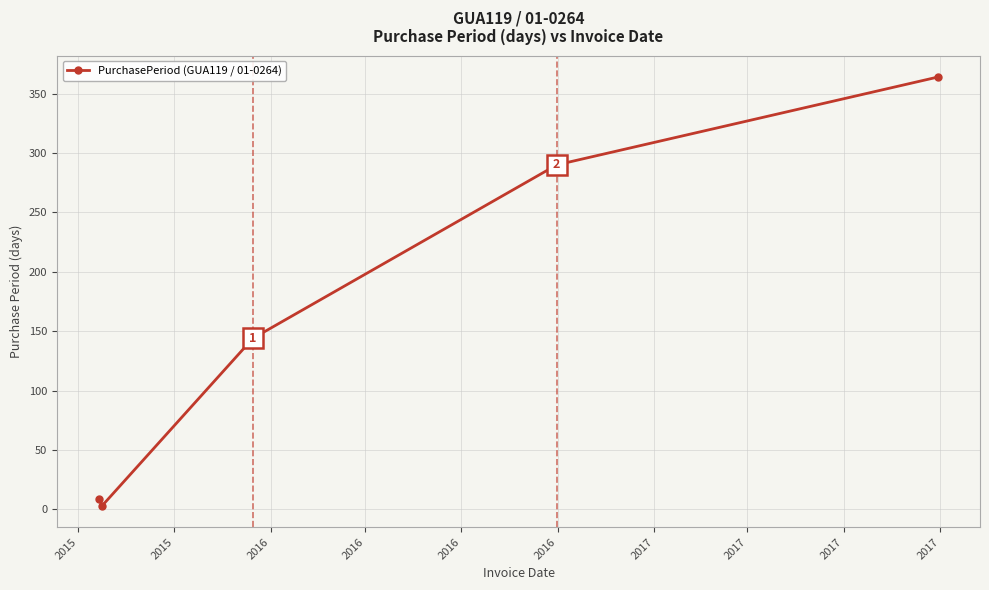

What is the minimum value shown in the chart?

3